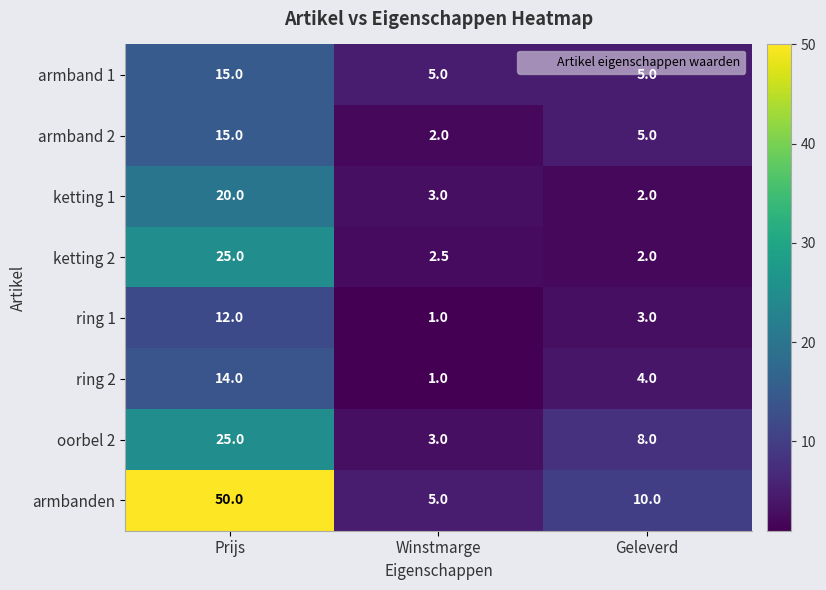

Where does the armbanden series first go above 10?

Prijs